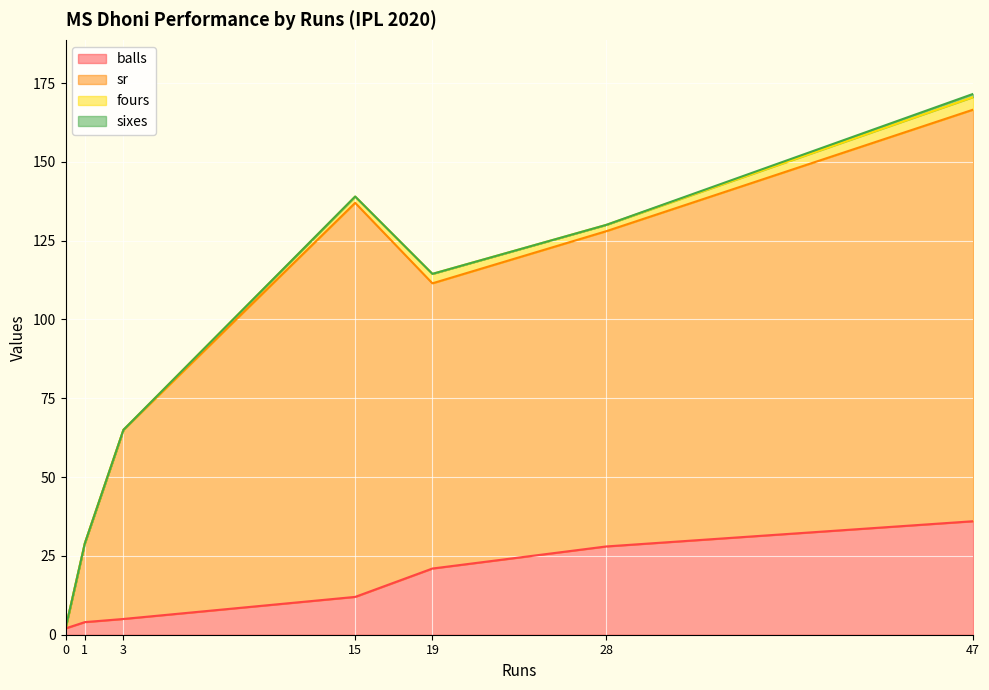

The value of balls at 28 is 15.0. True or false?

False